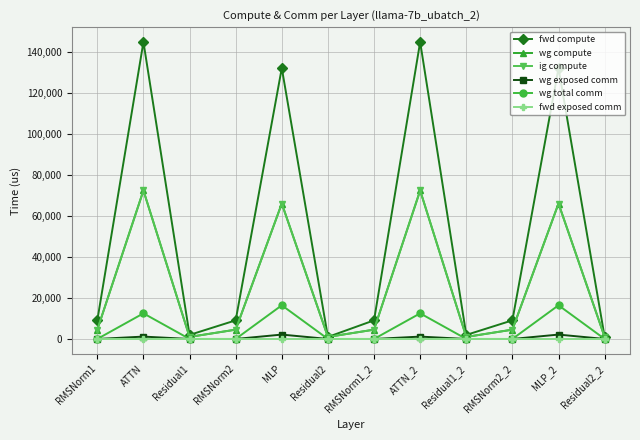

Which category has the highest value in the ig compute series?

ATTN